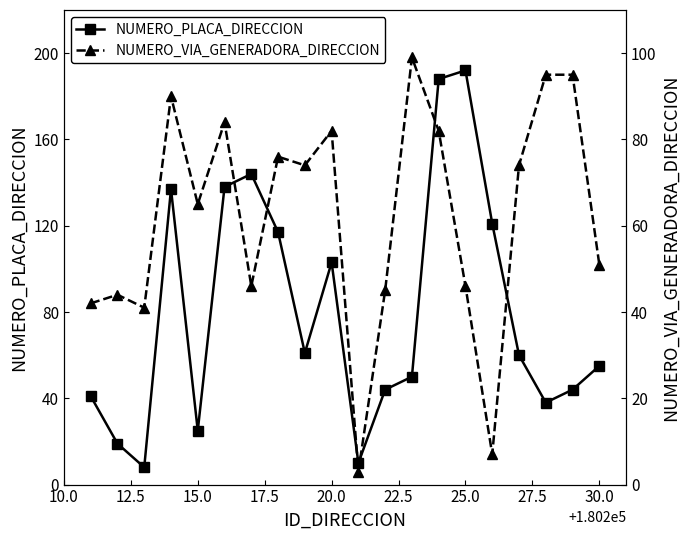

At how many categories does at least one series exceed 87?

11